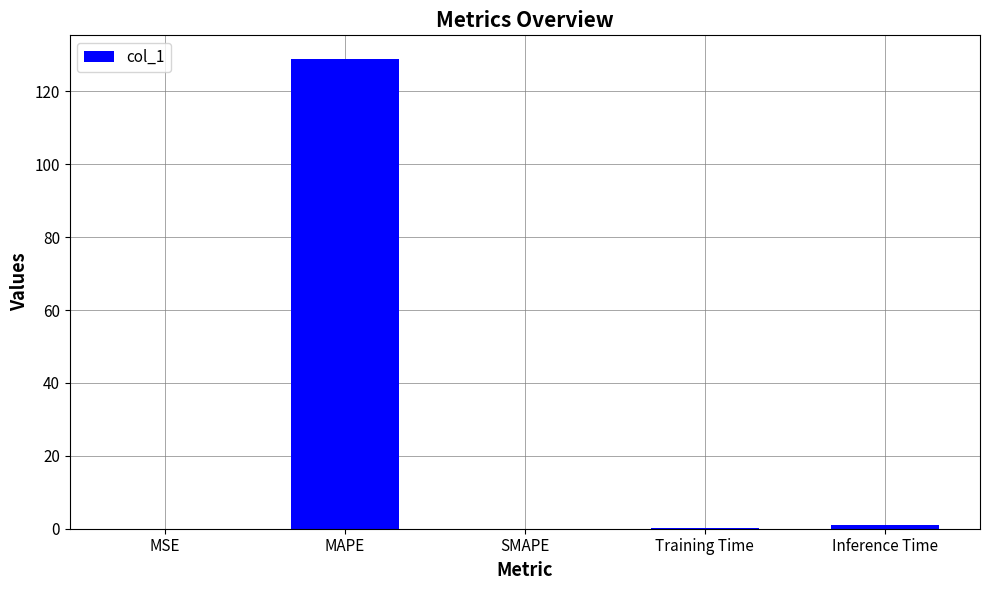

Between MAPE and MSE, which is larger?

MAPE